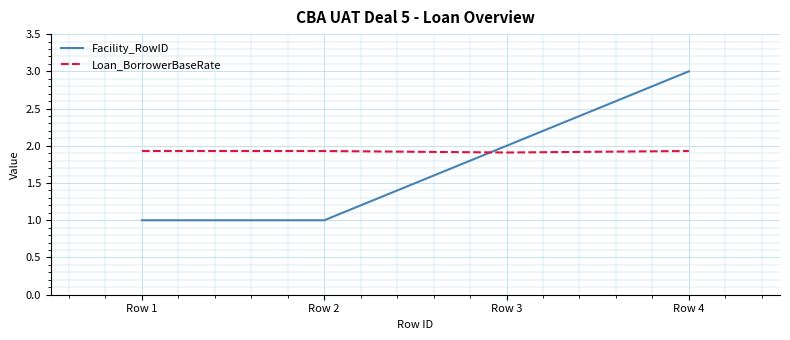

What are all the series names shown in the legend?

Facility_RowID, Loan_BorrowerBaseRate